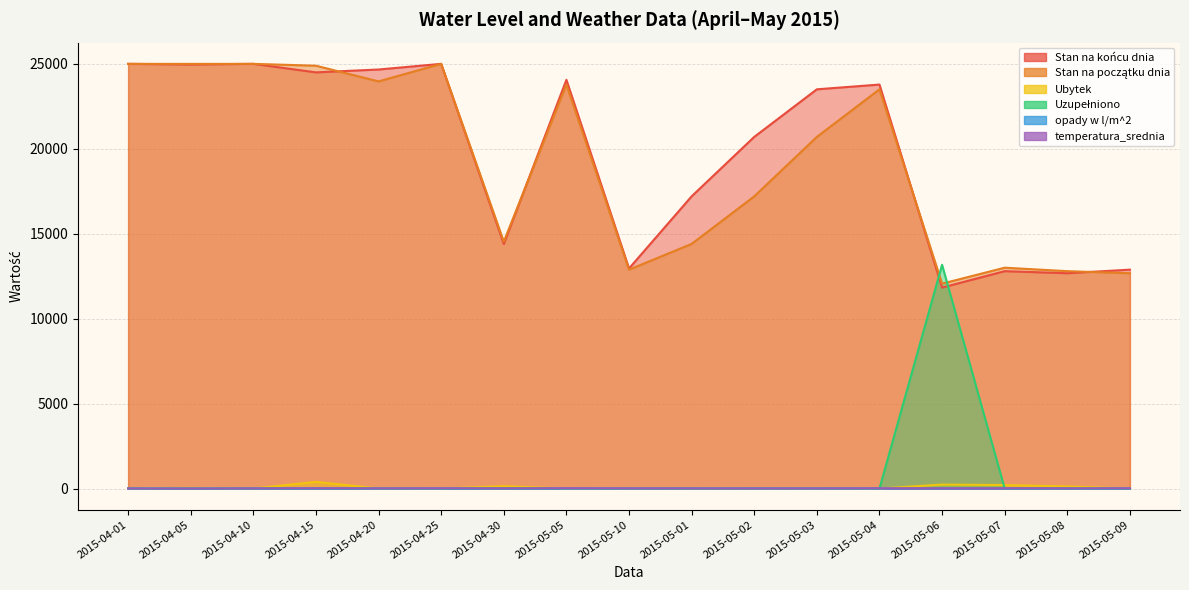

What is the difference between the second highest and minimum values in the temperatura_srednia series?

13.0